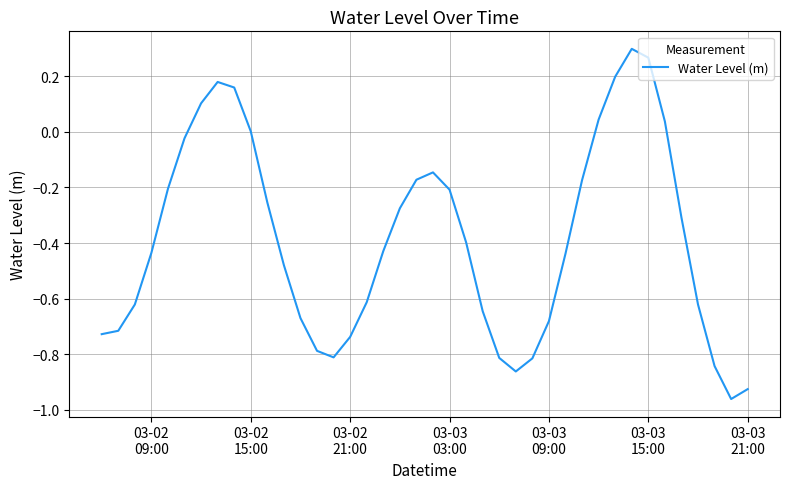

What is the difference between the maximum and minimum values?

1.3